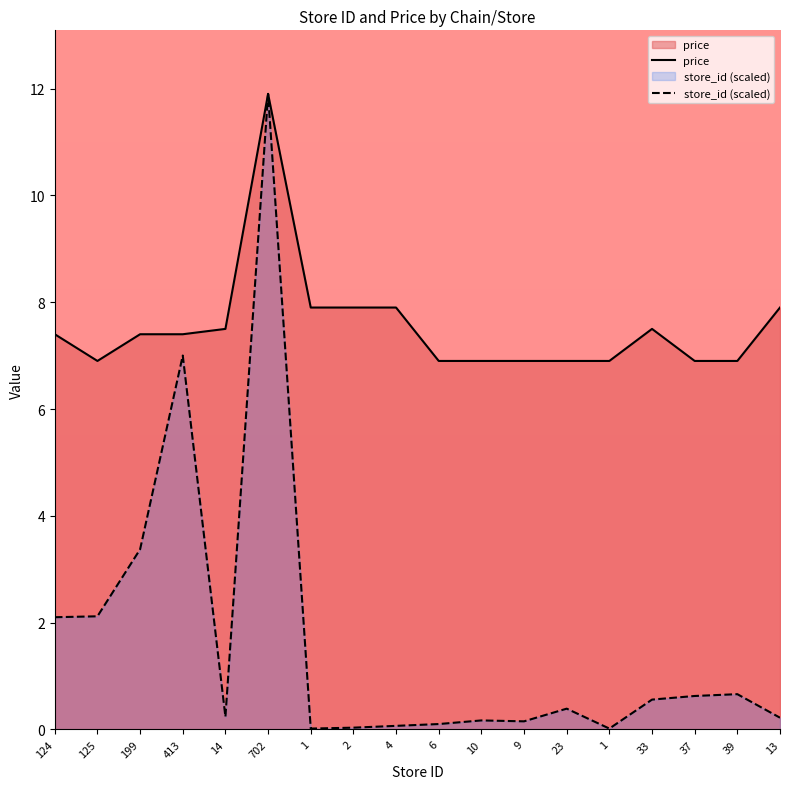

At how many categories does at least one series exceed 5?

18